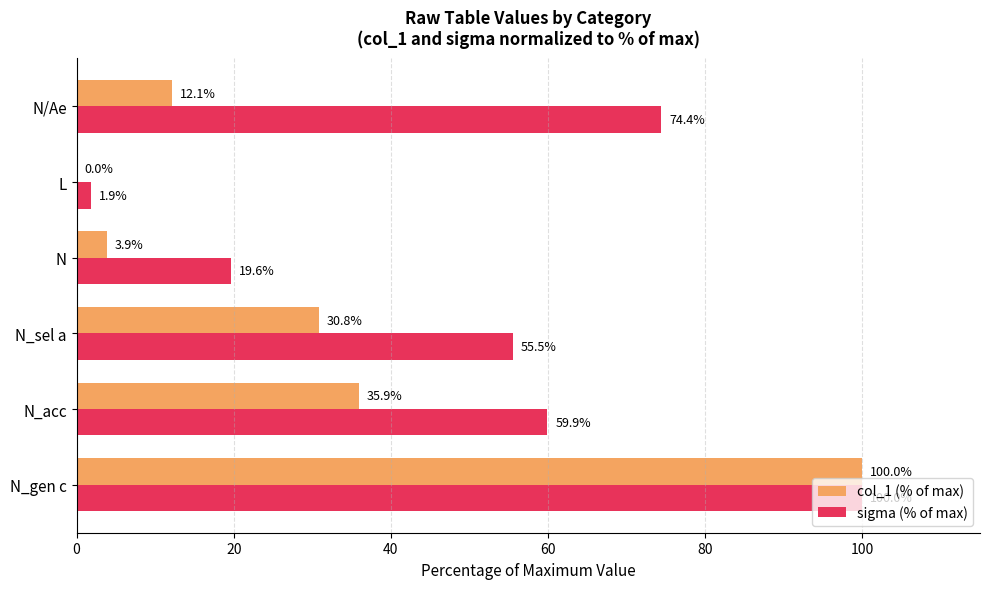

What is the sum of all sigma (% of max) values?

311.3